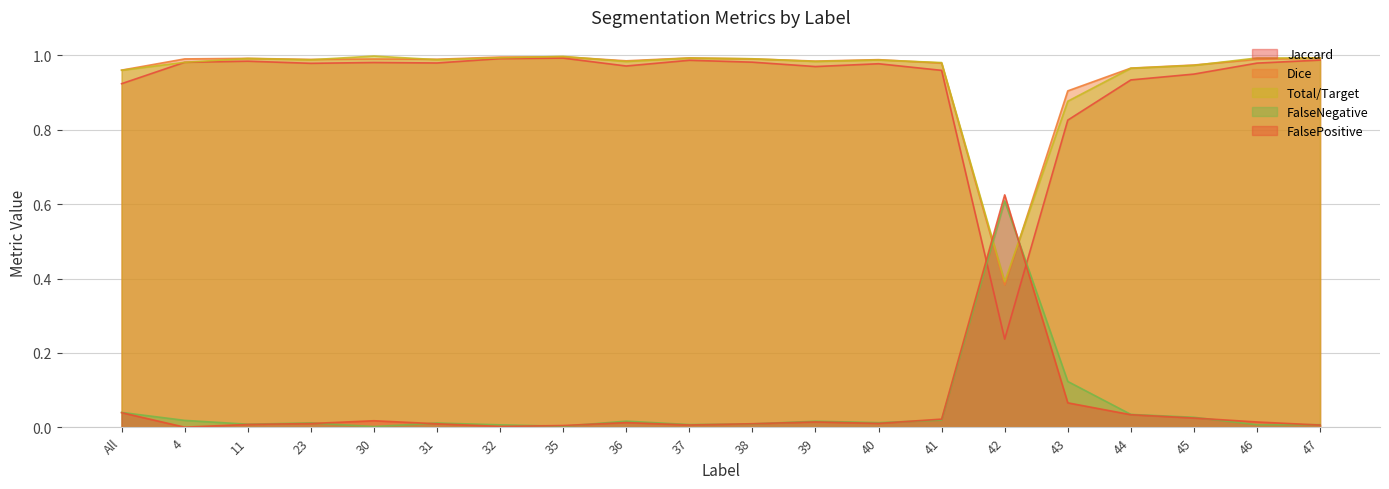

What are all the series names shown in the legend?

Jaccard, Dice, Total/Target, FalseNegative, FalsePositive